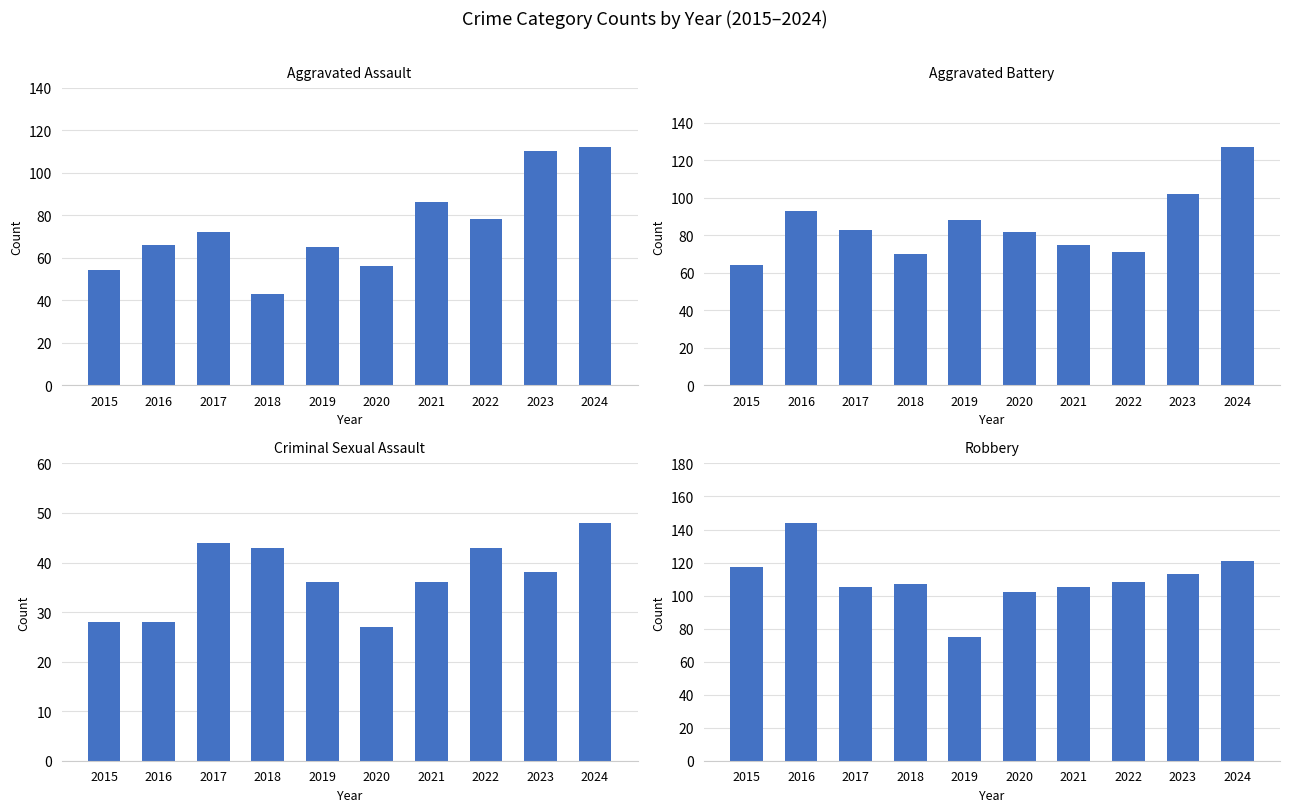

What is the maximum value shown in the chart?

144